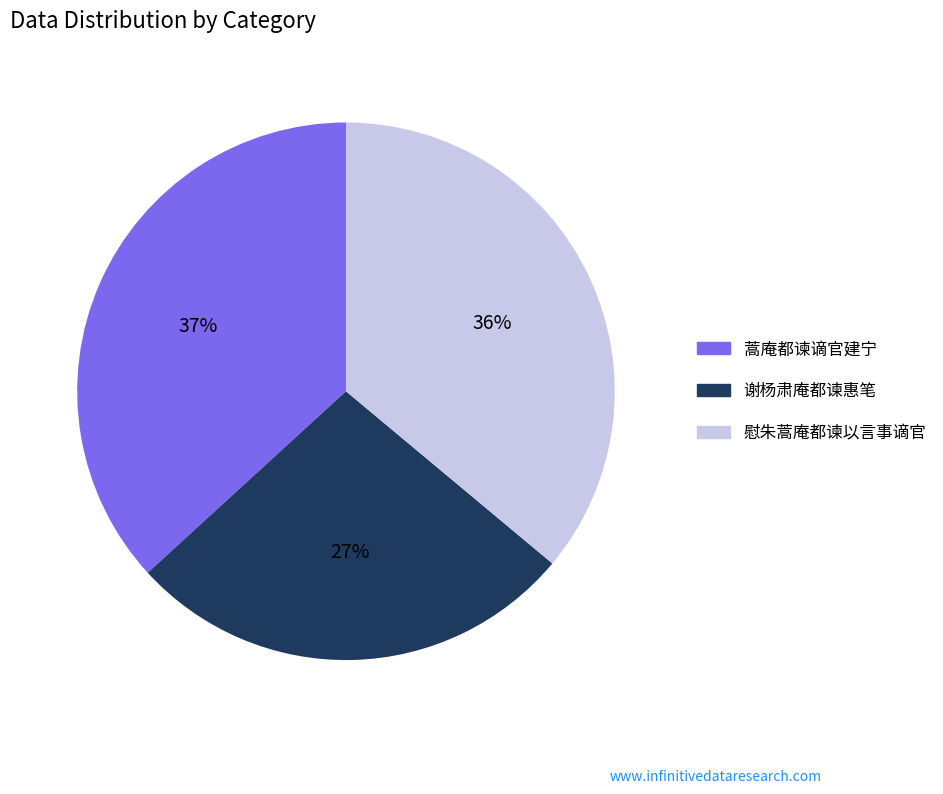

The 谢杨肃庵都谏惠笔 slice represents 33% of the pie. True or false?

False